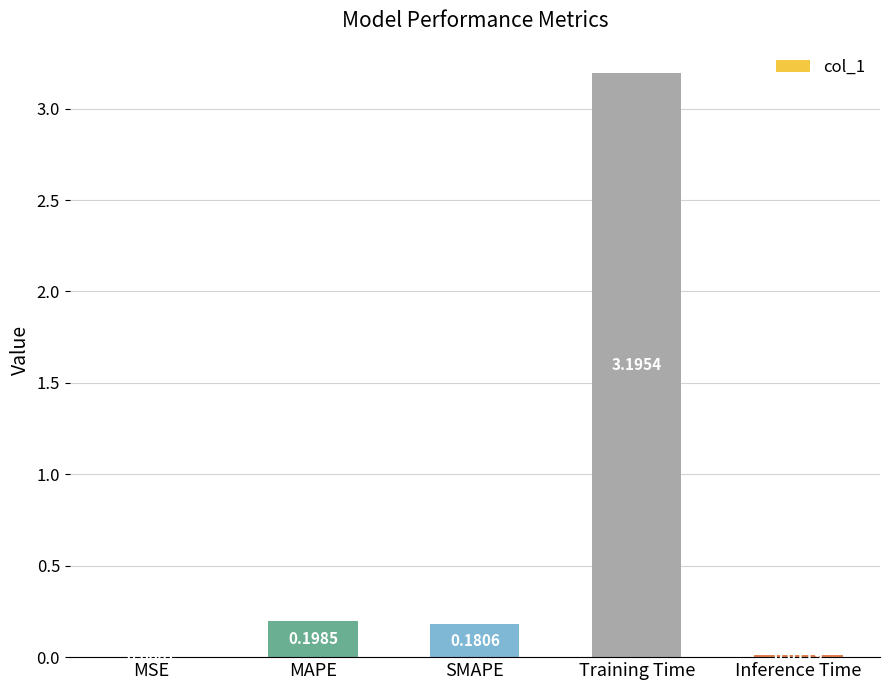

What is the maximum value shown in the chart?

3.2